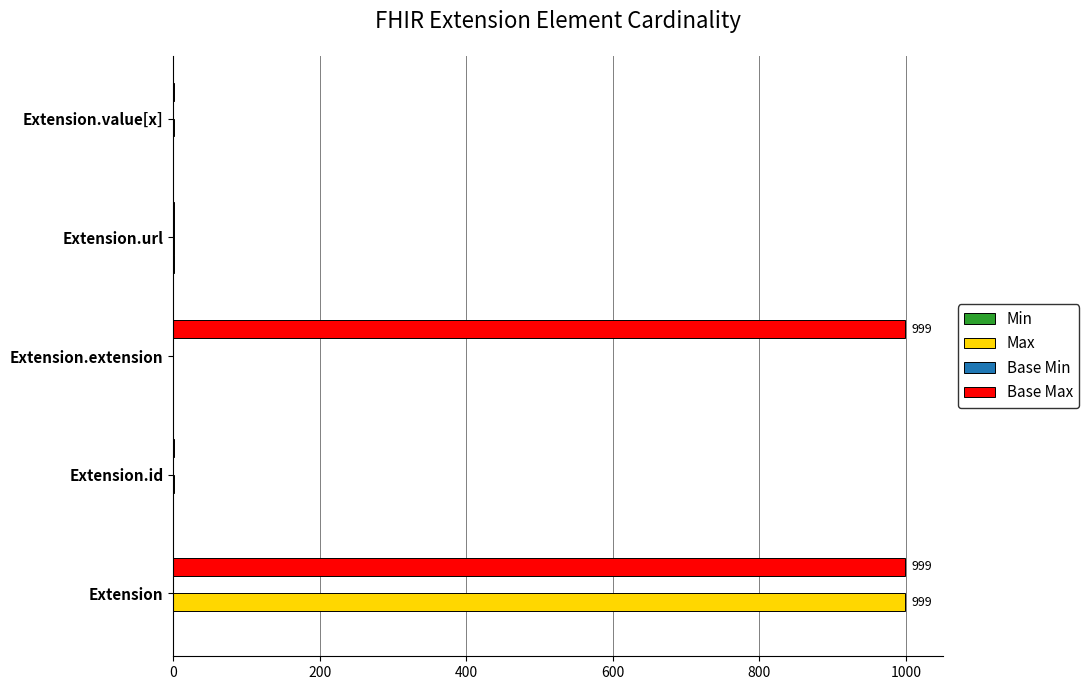

What is the maximum value shown in the chart?

999